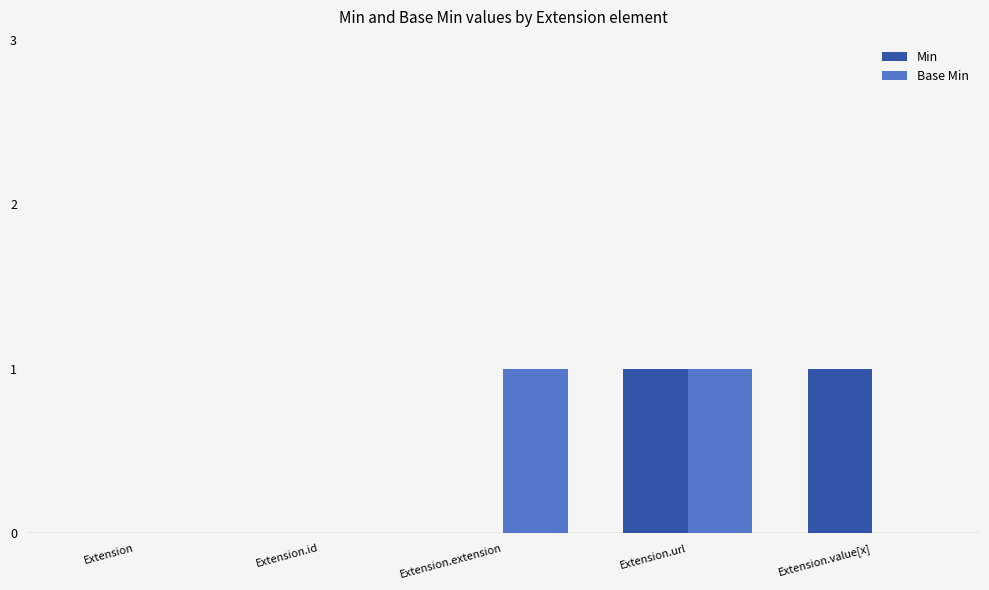

How many groups of bars are there?

5